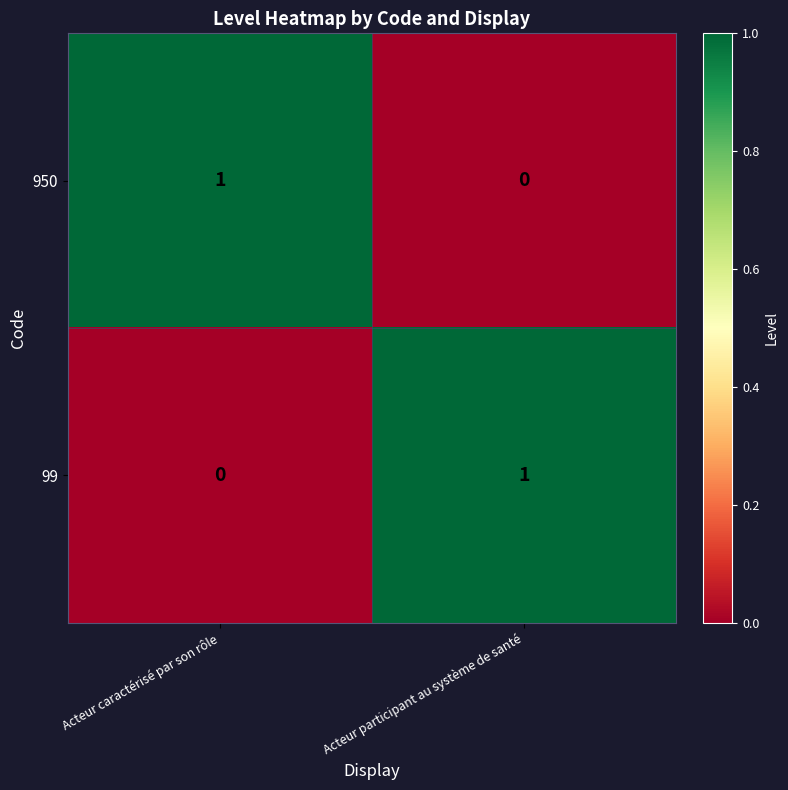

The 950 series shows 0 at Acteur participant au système de santé. True or false?

True